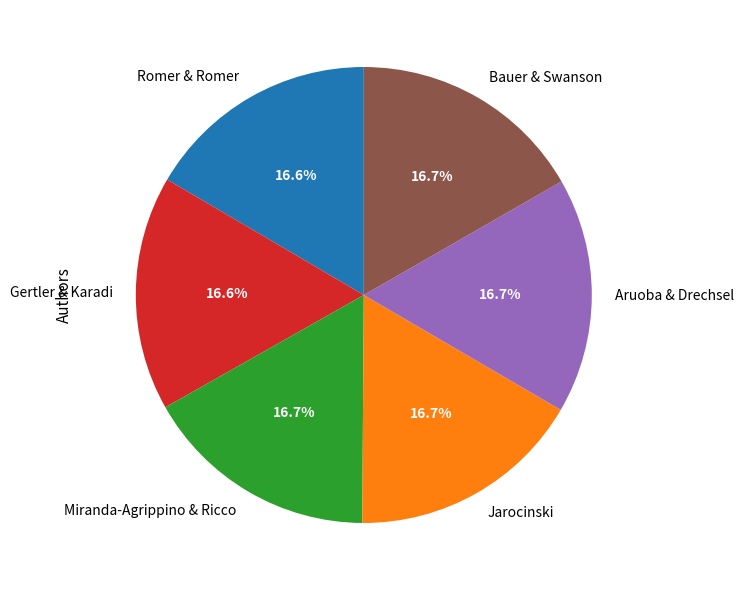

To the nearest percent, what portion does Miranda-Agrippino & Ricco represent?

17%